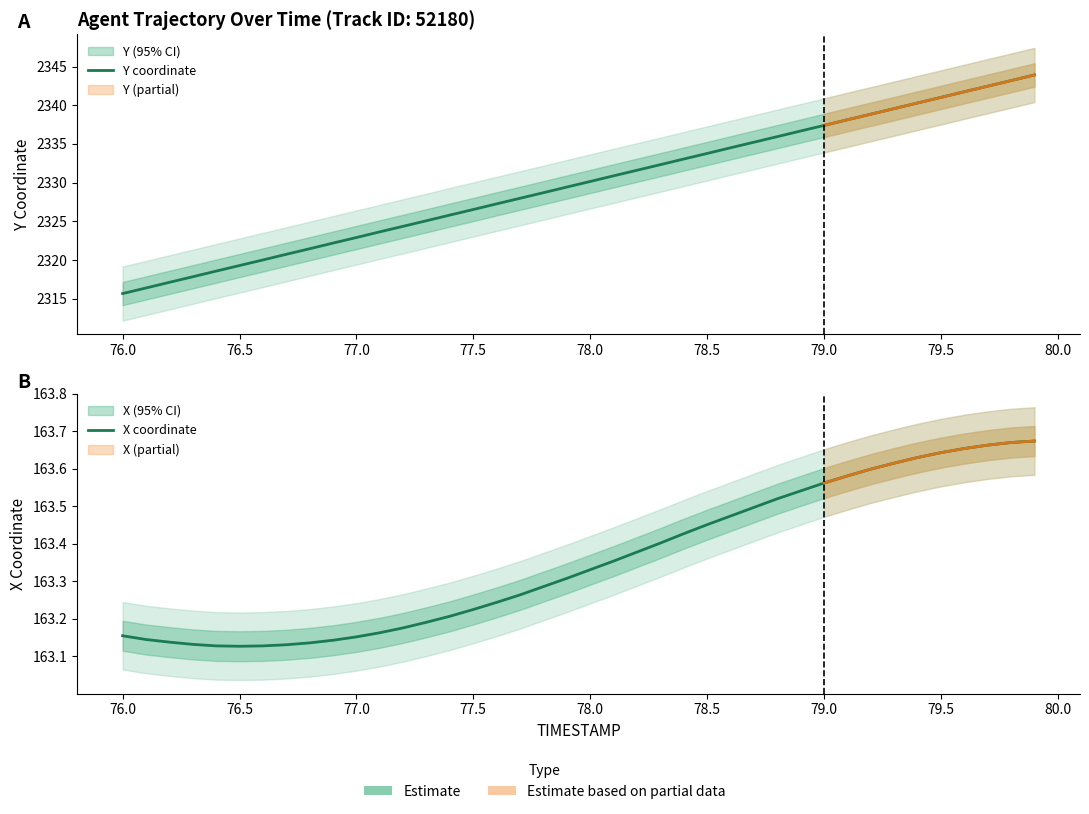

Count the number of categories in the chart.

40